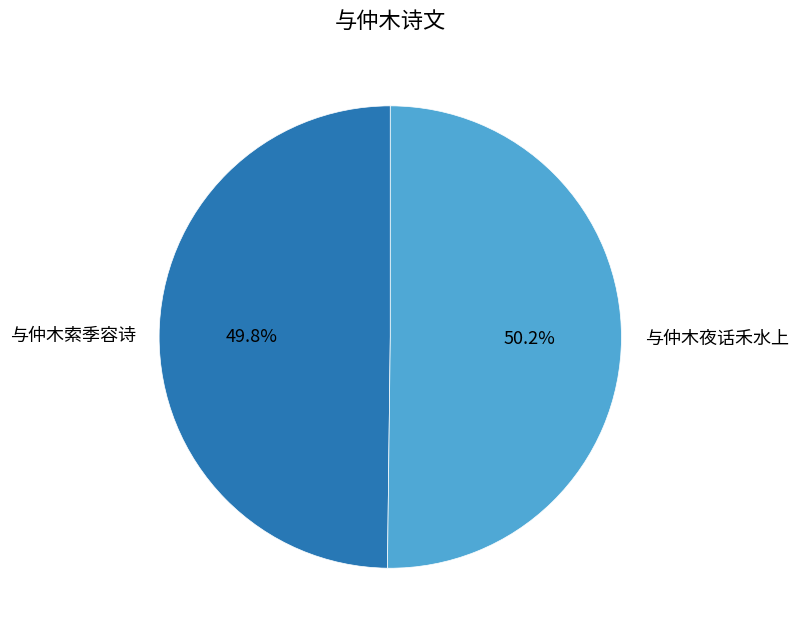

To the nearest percent, what is the average slice percentage?

50%